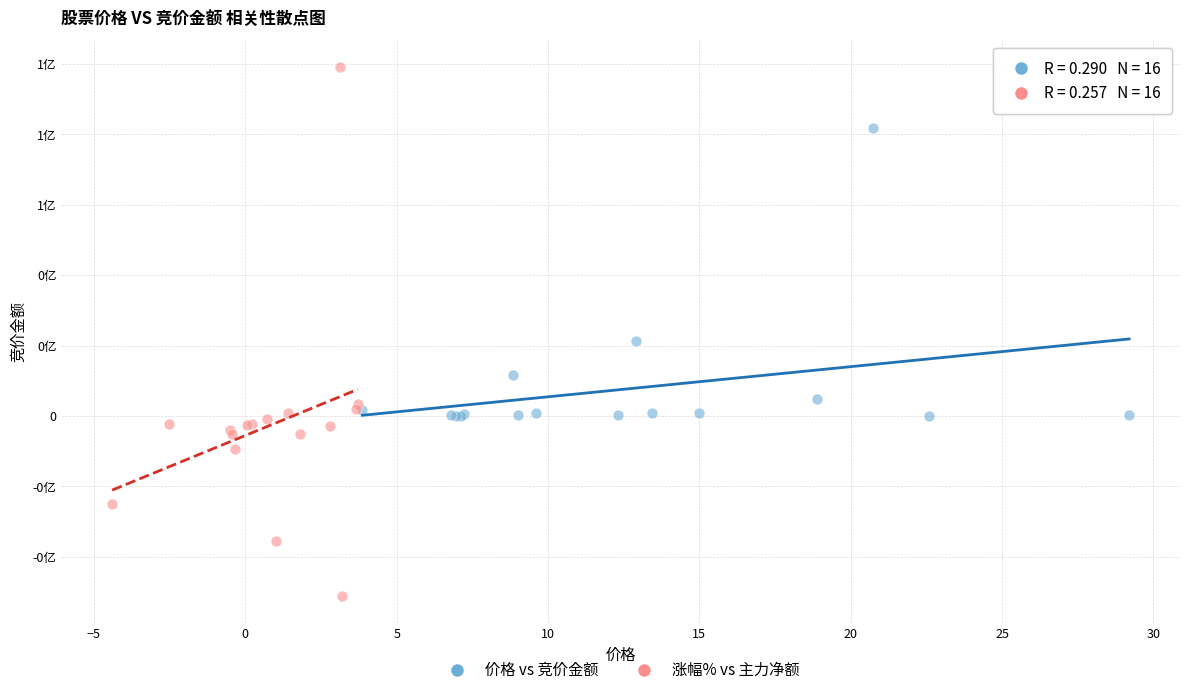

What are all the series names shown in the legend?

价格 vs 竞价金额, 涨幅% vs 主力净额